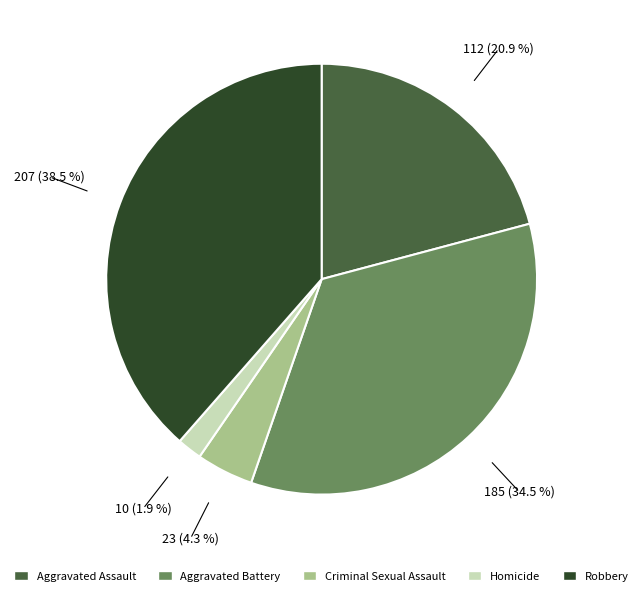

Is the sum of Homicide and Criminal Sexual Assault greater than half?

No